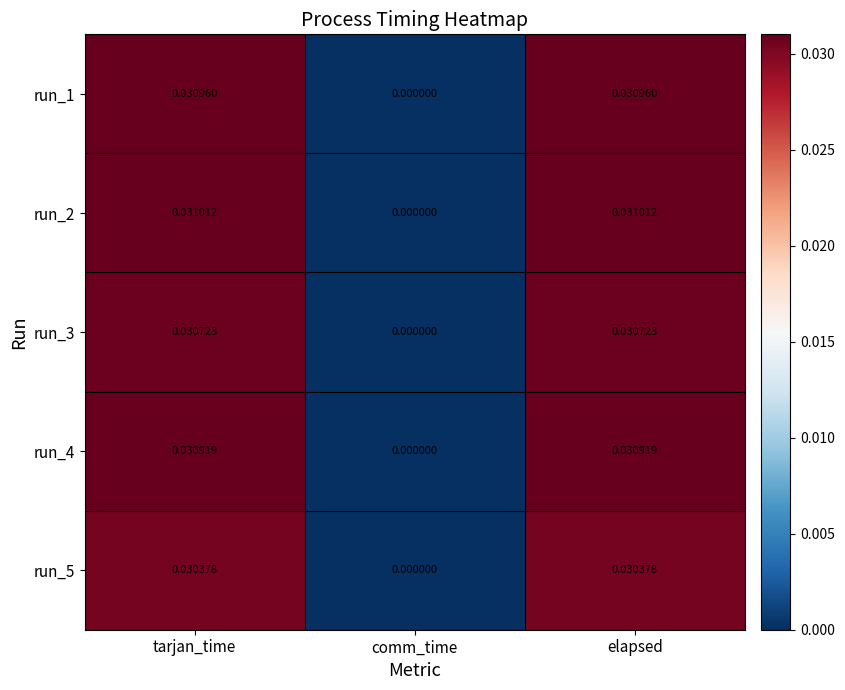

List the series in order of their peak value, lowest first.

run_5, run_3, run_4, run_1, run_2